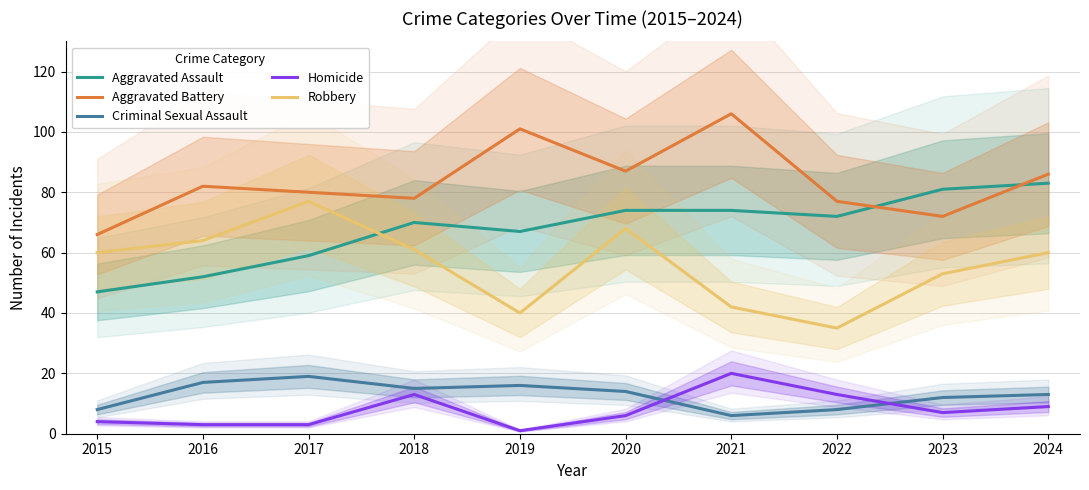

Reading right to left, what are all the values shown in this chart?

Aggravated Assault: 83	81	72	74	74	67	70	59	52	47
Aggravated Battery: 86	72	77	106	87	101	78	80	82	66
Criminal Sexual Assault: 13	12	8	6	14	16	15	19	17	8
Homicide: 9	7	13	20	6	1	13	3	3	4
Robbery: 60	53	35	42	68	40	61	77	64	60